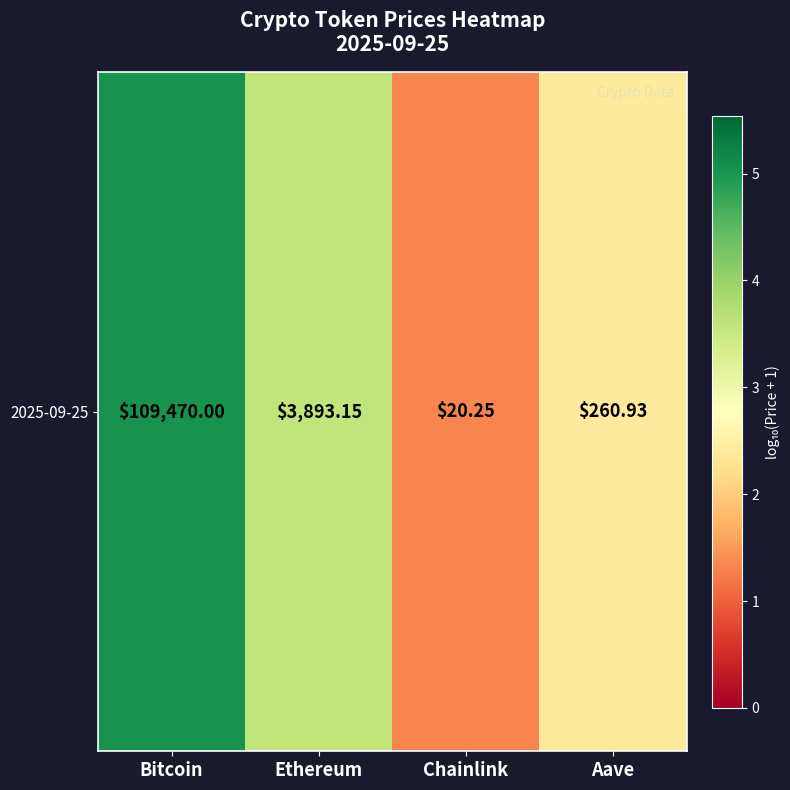

At which category does the chart reach its peak across all series?

Bitcoin